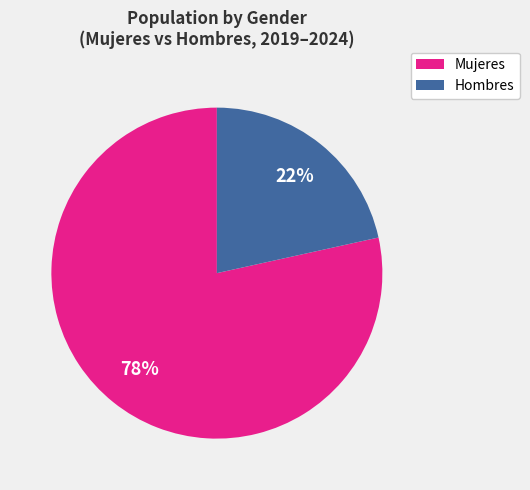

Is there any slice that represents more than half of the pie?

Yes